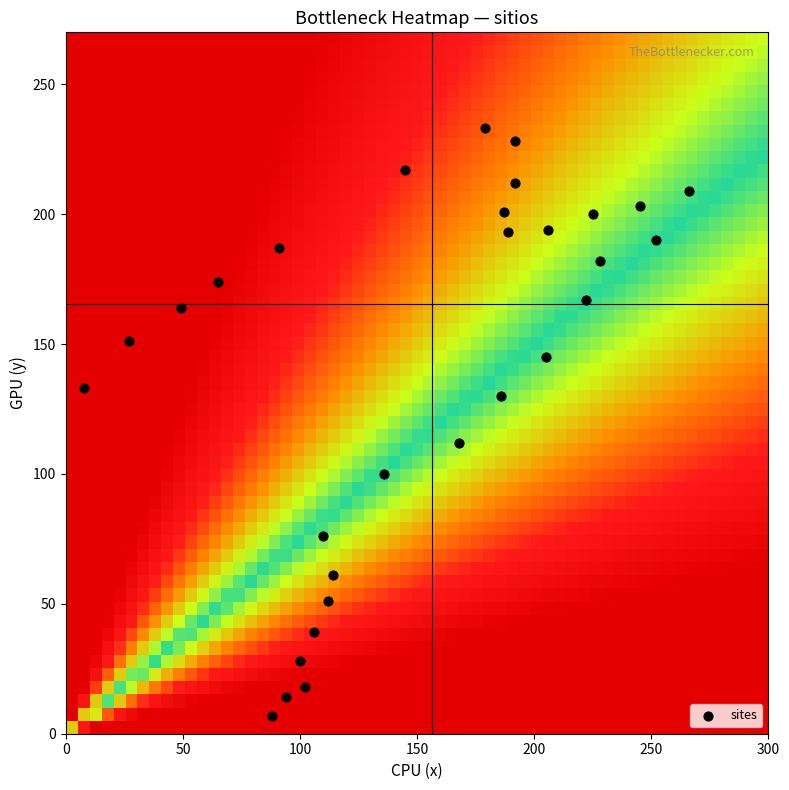

What is the range of X values (max minus min)?

258